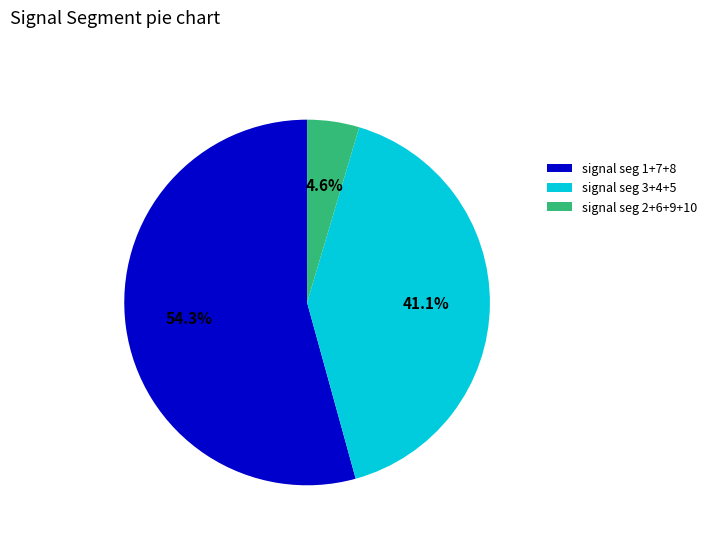

What is the majority slice?

signal seg 1+7+8